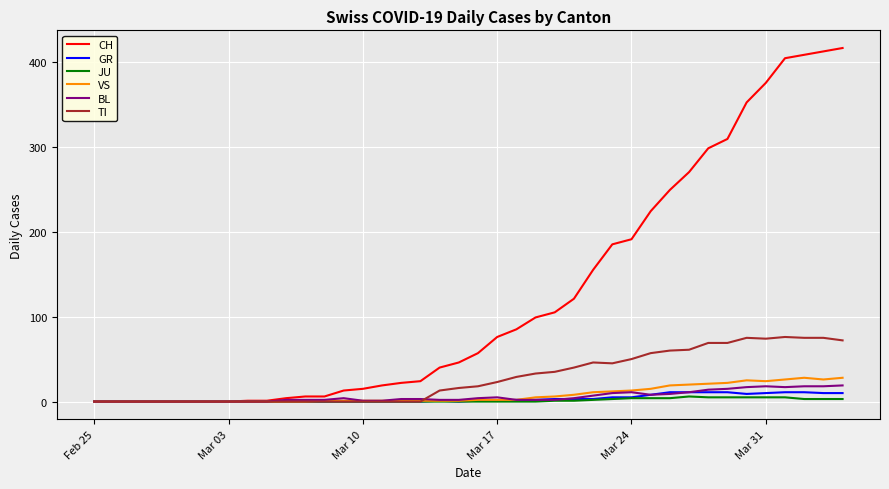

Which series has the largest total across all categories?

CH